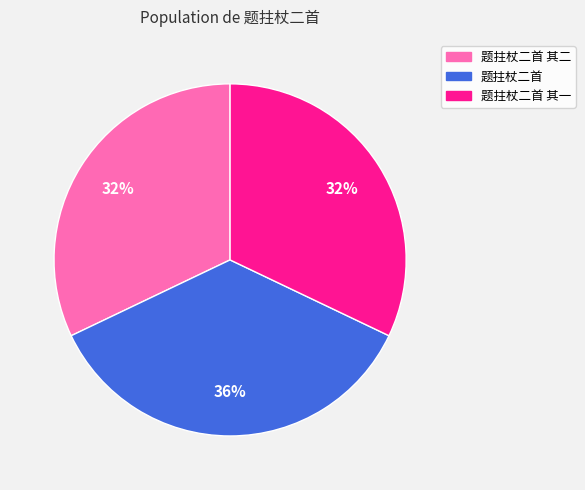

Is there any slice that represents more than half of the pie?

No